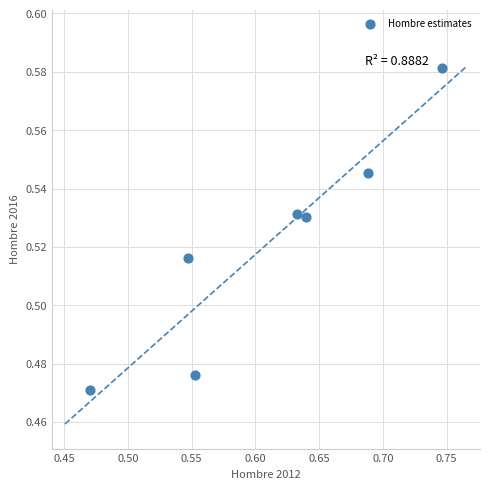

What is the range of X values (max minus min)?

0.3